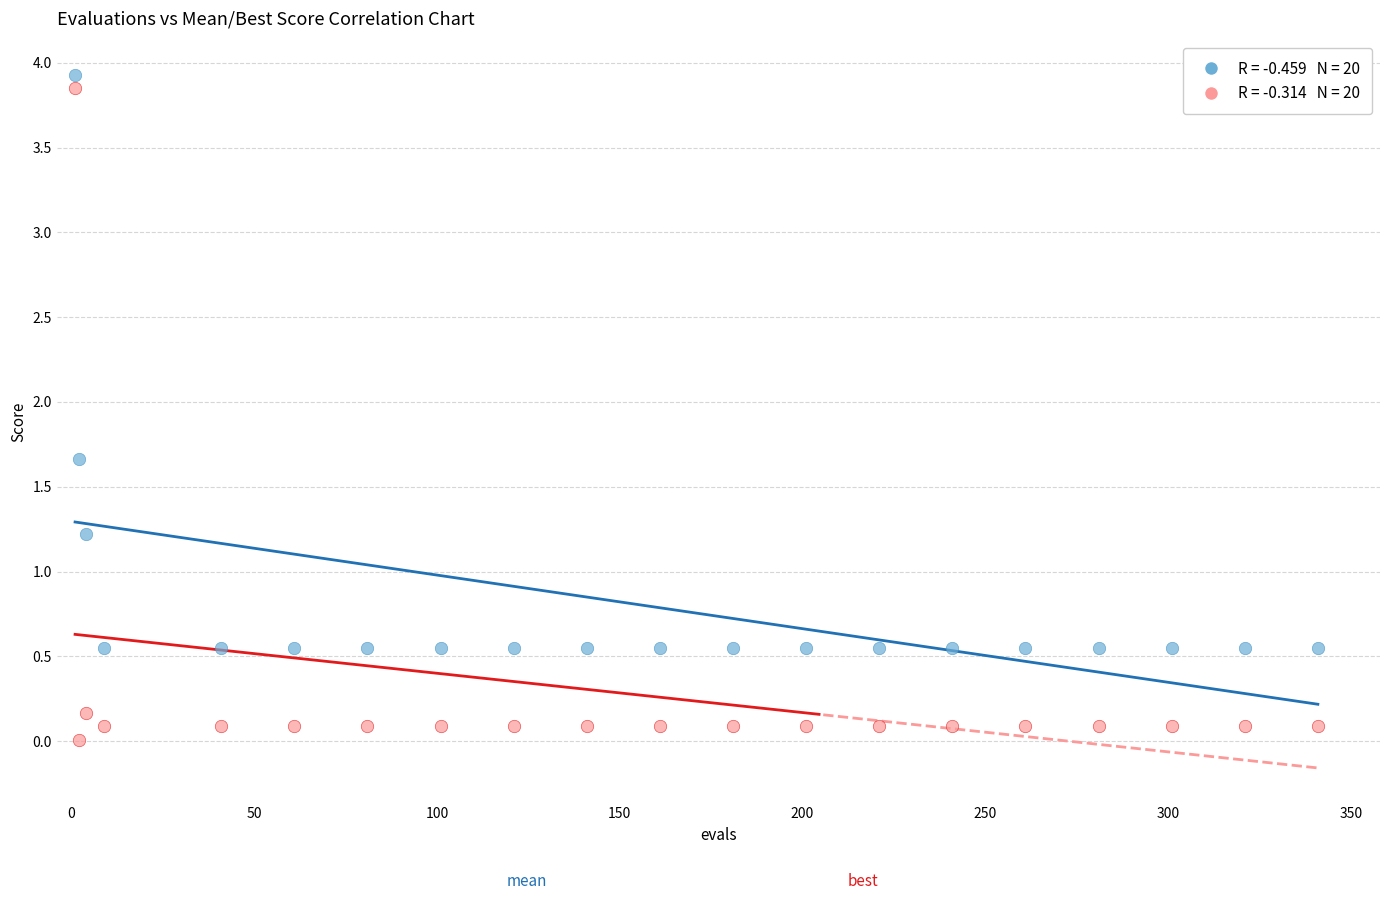

Across all series, what Y value is closest to 1?

1.2